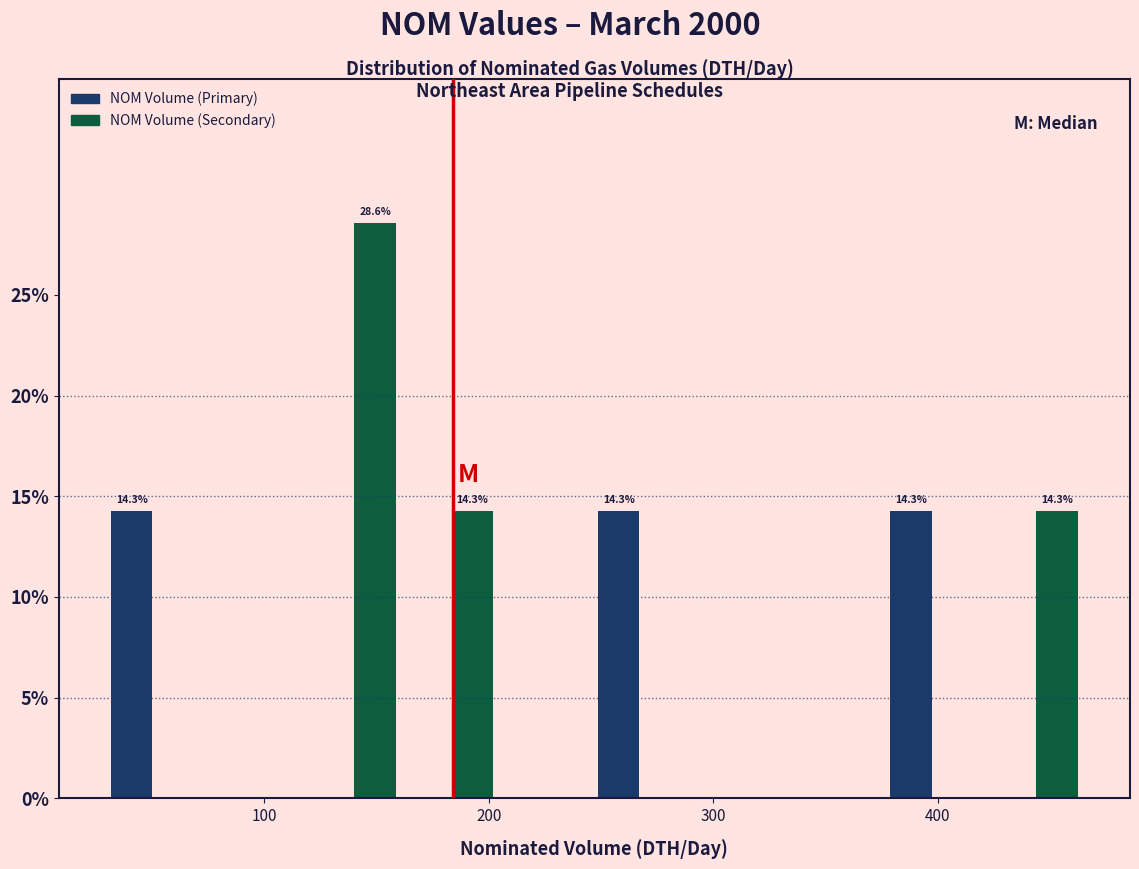

Around what value on the x-axis is the tallest bar? Give the approximate position of its centre, as read against the axis.

150